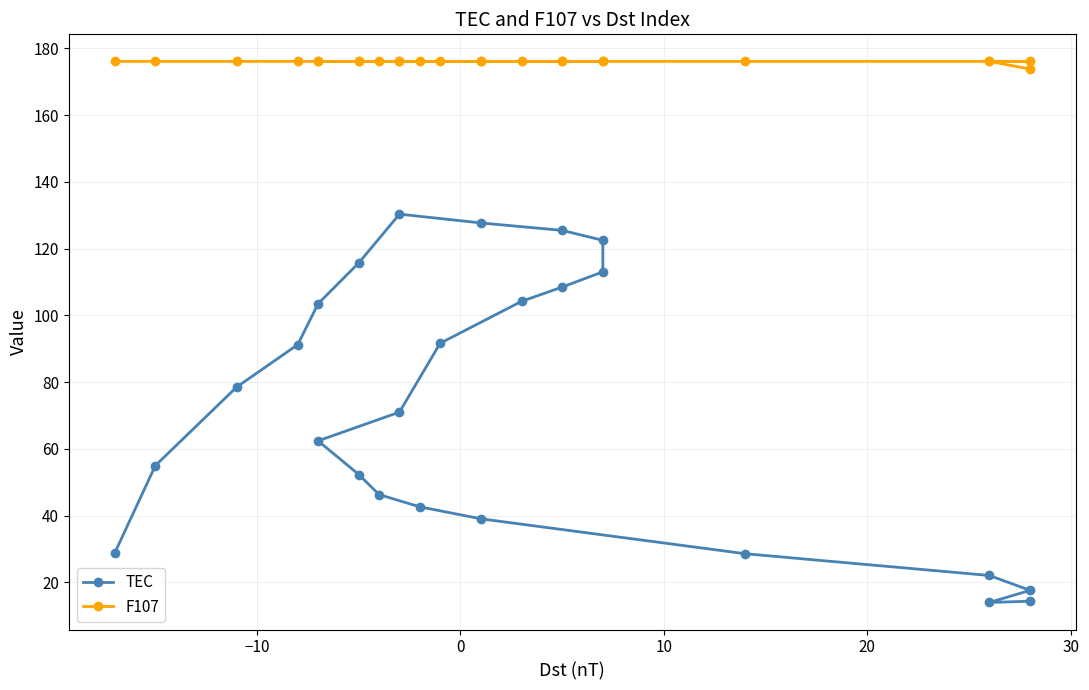

Reading left to right, what are all the values shown in this chart?

TEC: 28.8	55.0	78.6	91.2	103.5	115.7	130.3	127.7	125.5	122.5	113.1	108.5	104.2	91.7	71.0	62.4	52.3	46.3	42.7	39.1	28.6	22.1	17.6	14.0	14.4
F107: 176.1	176.1	176.1	176.1	176.1	176.1	176.1	176.1	176.1	176.1	176.1	176.1	176.1	176.1	176.1	176.1	176.1	176.1	176.1	176.1	176.1	176.1	176.1	176.1	173.8